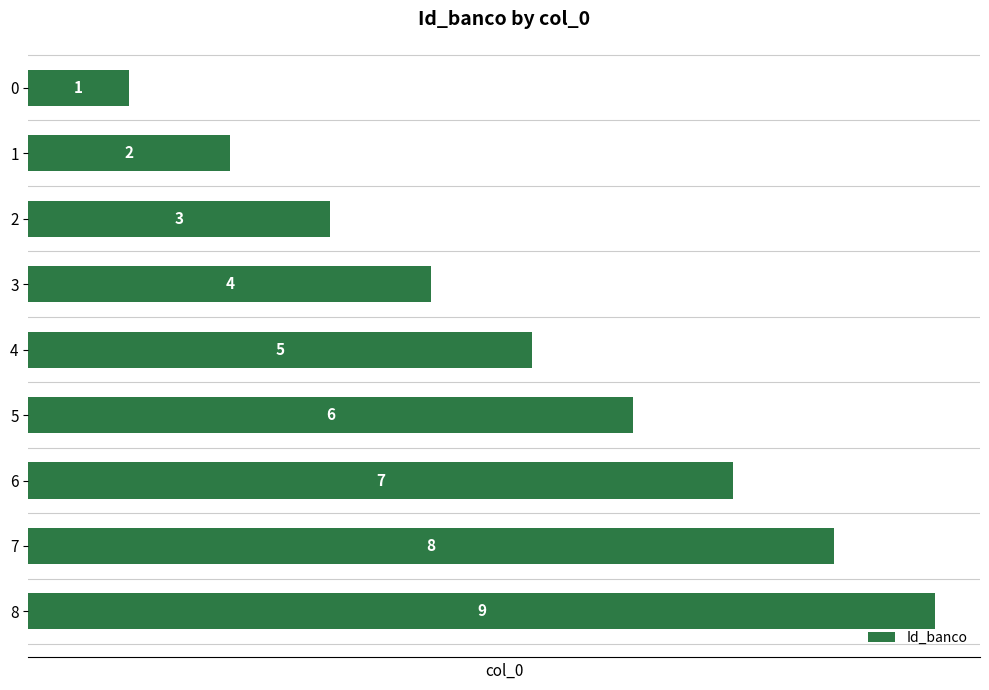

Rank the categories by value from highest to lowest.

8, 7, 6, 5, 4, 3, 2, 1, 0